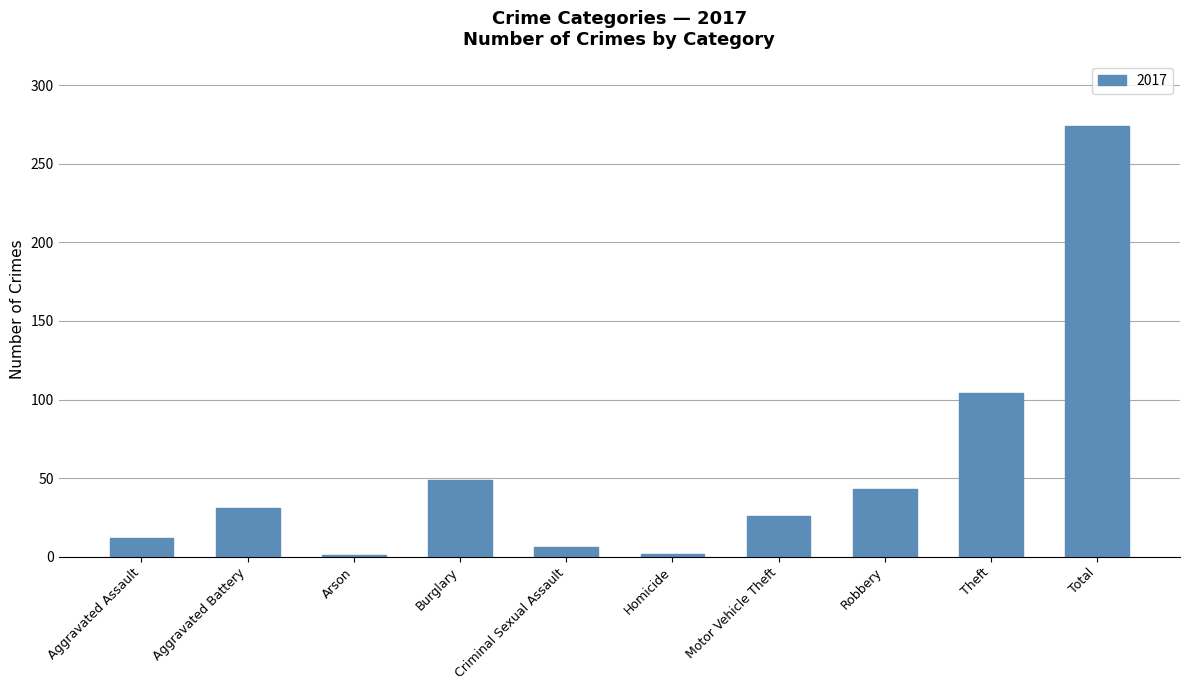

What is the approximate value at Robbery?

43